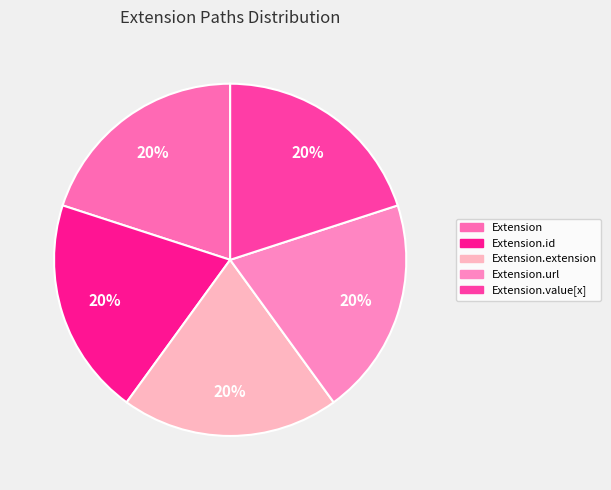

To the nearest percent, what is the difference between the largest and smallest slice percentages?

0%